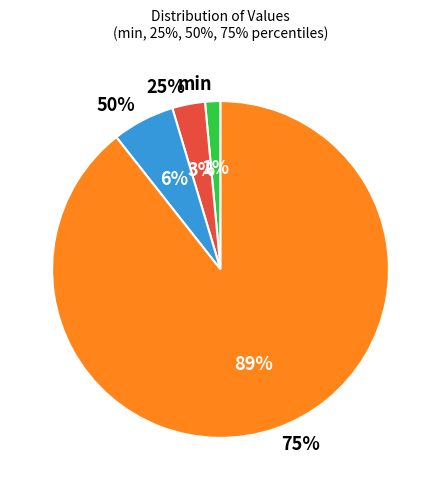

How many segments does this pie chart have?

4